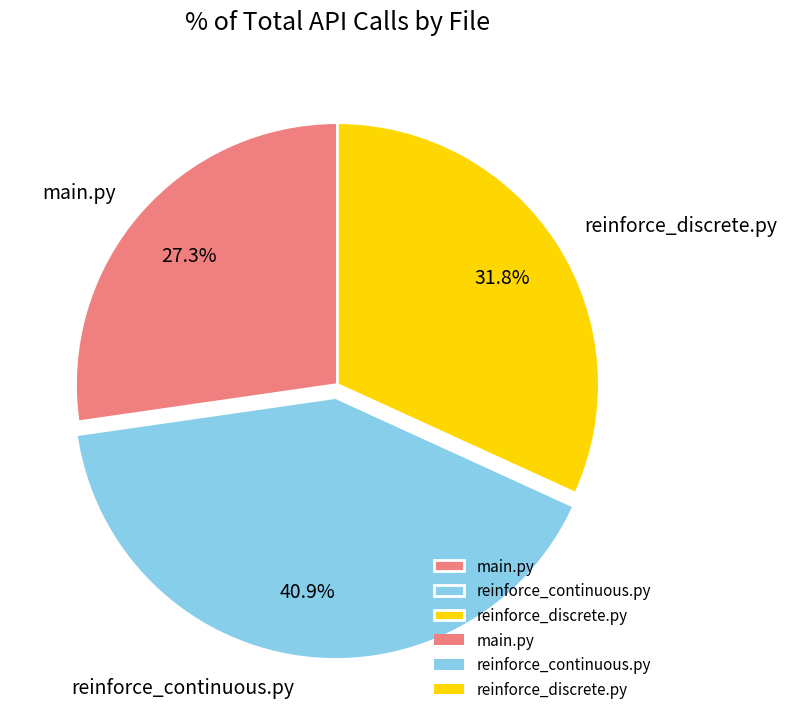

What percentage is the reinforce_continuous.py slice, to the nearest percent?

41%